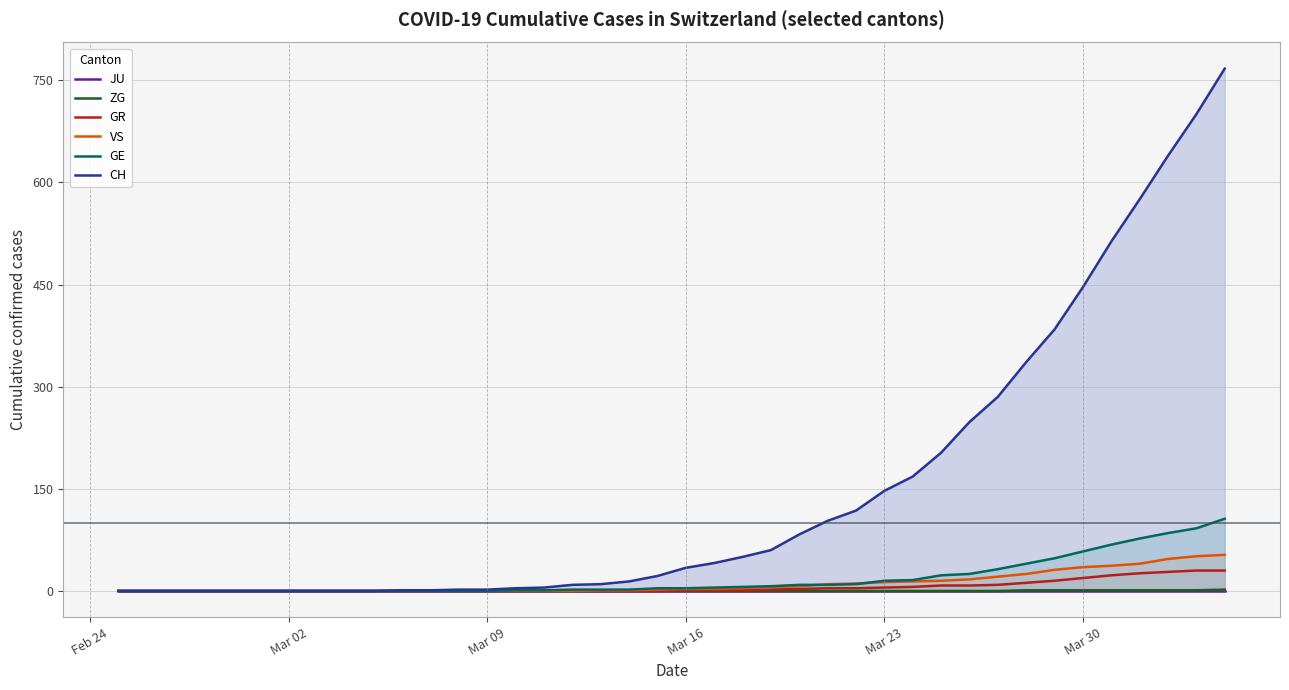

True or false: CH and GE intersect in this chart.

False